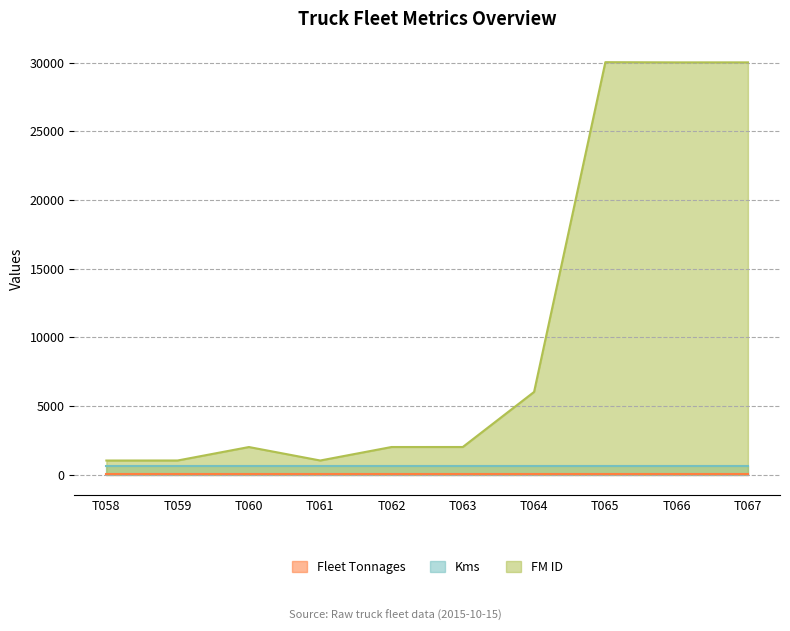

True or false: FM ID and Fleet Tonnages intersect in this chart.

False